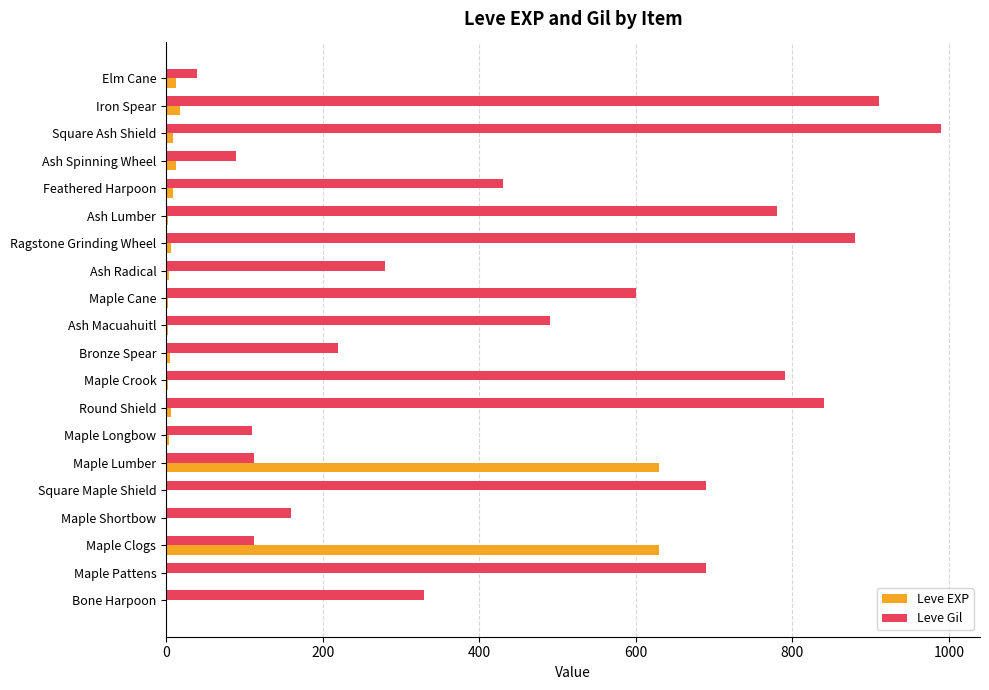

The Leve Gil series shows 113 at Maple Lumber. True or false?

True